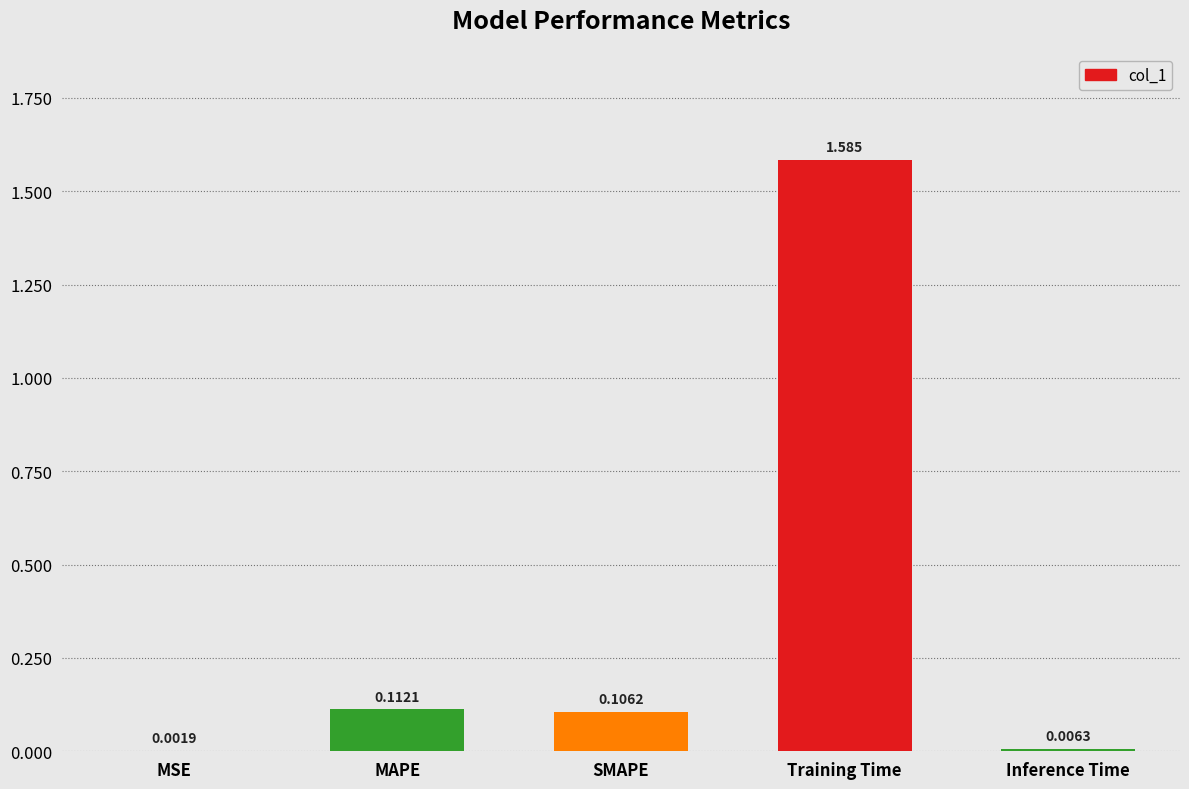

Which has a higher value, Training Time or Inference Time?

Training Time